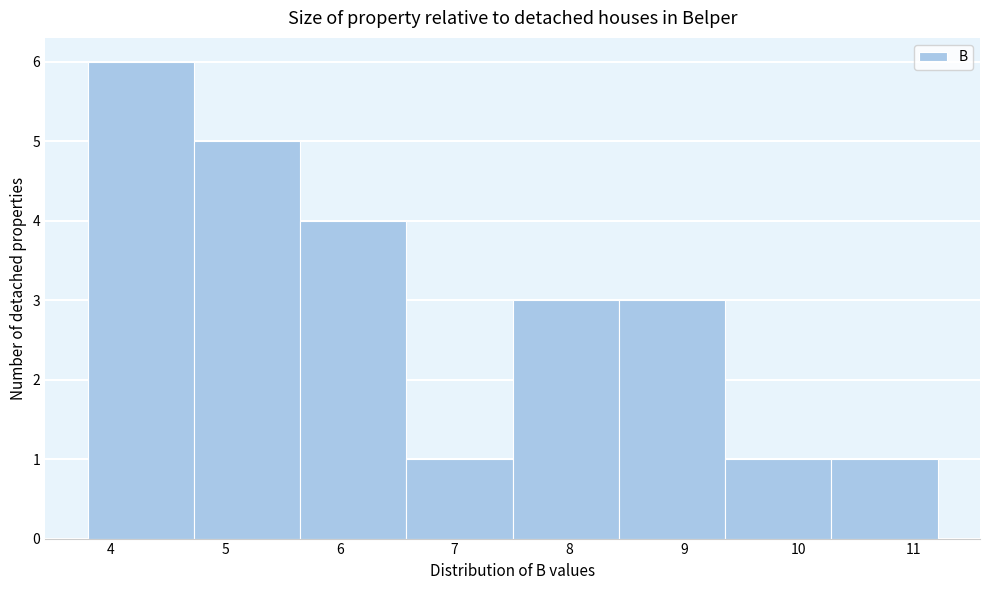

Reading left to right, list every bar in this chart as the range it spans on the x-axis followed by its height. Neither the bar edges nor the heights are printed on the chart, so give them approximately, as read against the axes.

3.8 to 4.7: 6
4.7 to 5.7: 5
5.7 to 6.6: 4
6.6 to 7.5: 1
7.5 to 8.4: 3
8.4 to 9.4: 3
9.4 to 10.3: 1
10.3 to 11.2: 1